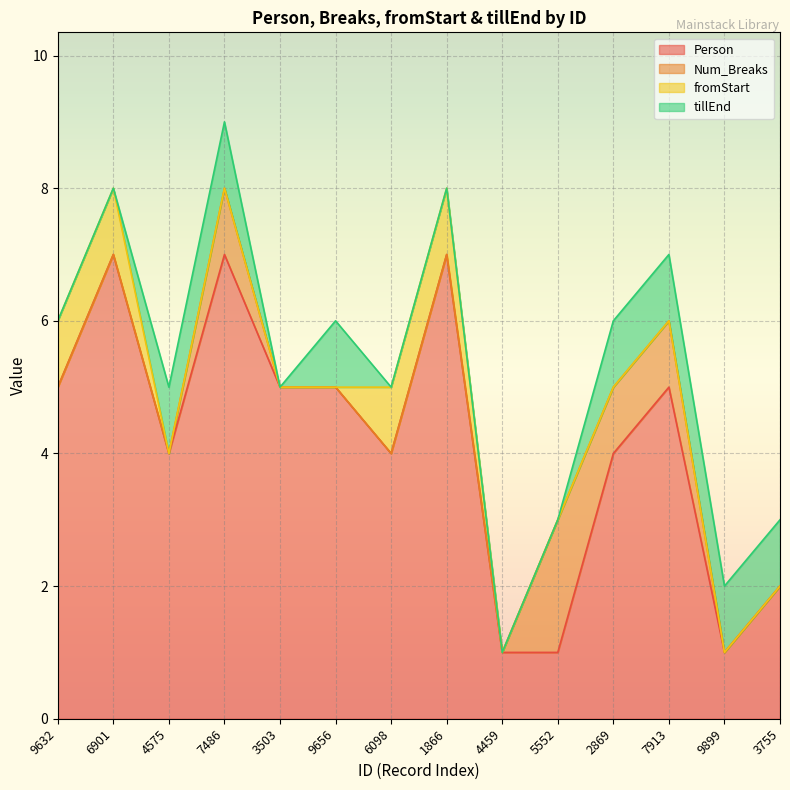

How many lines are shown in the chart?

4